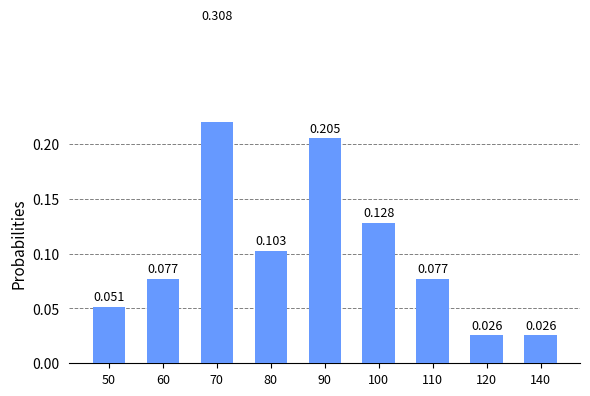

Are the bars horizontal?

No